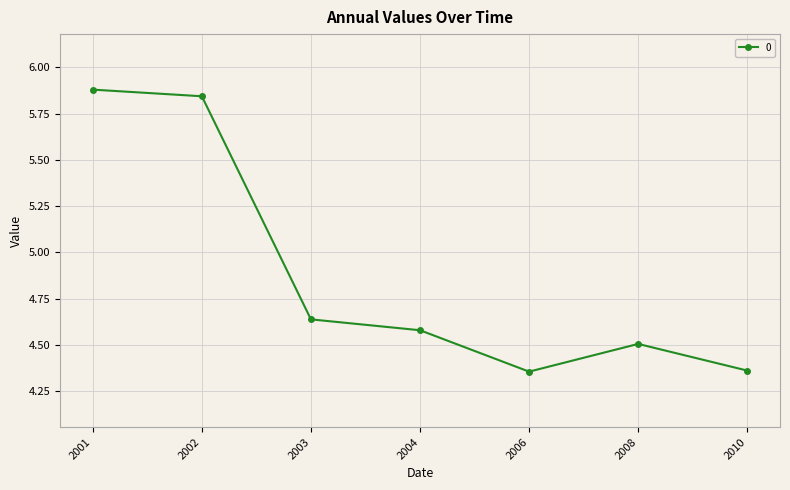

The chart shows a value of 8.7 at 2001. True or false?

False